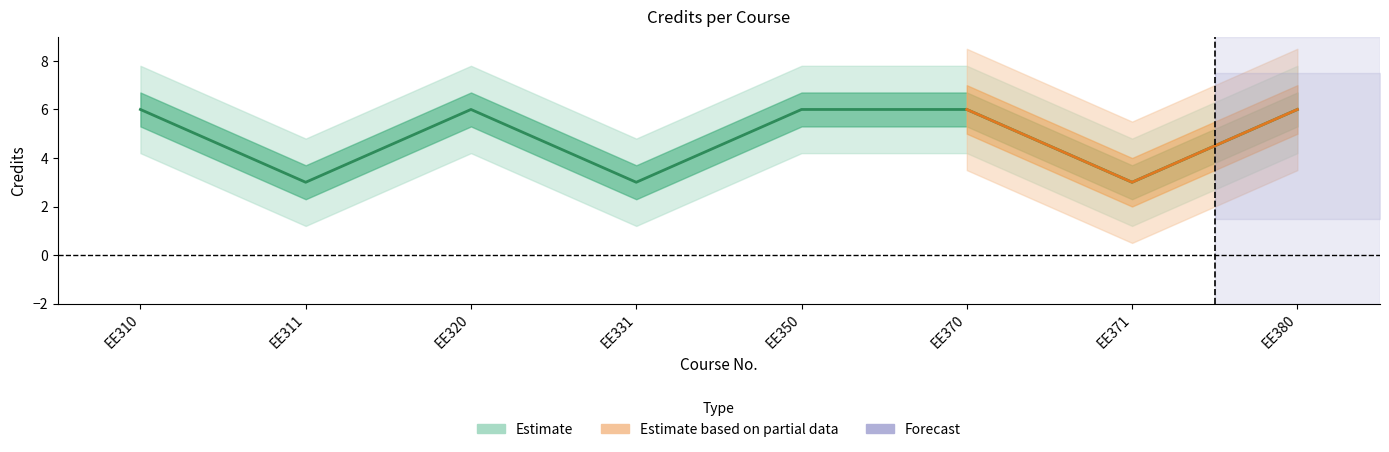

The value at EE310 is 6. True or false?

True